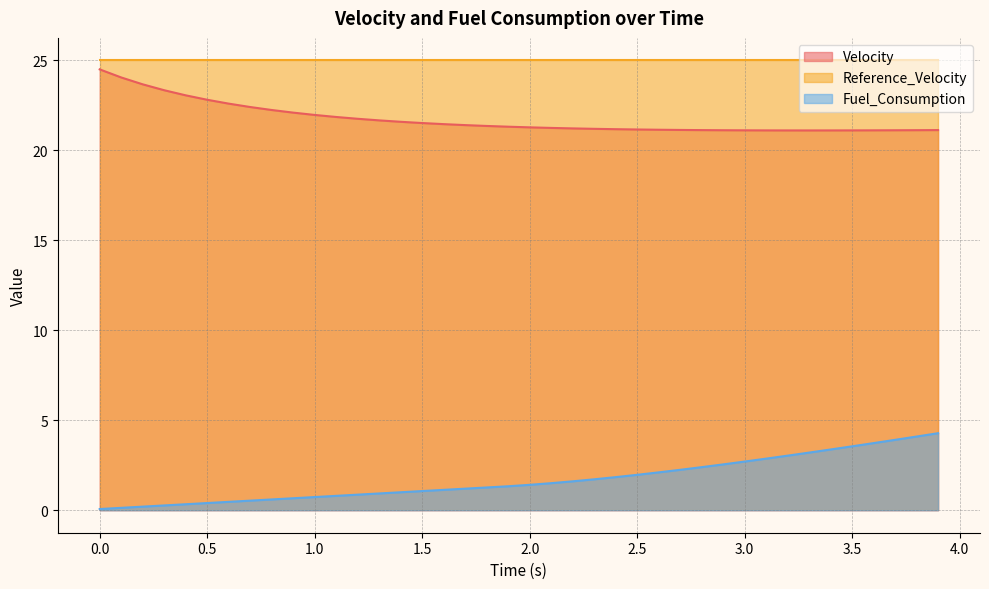

Is it true that Velocity equals 33.2 at 1.9?

False